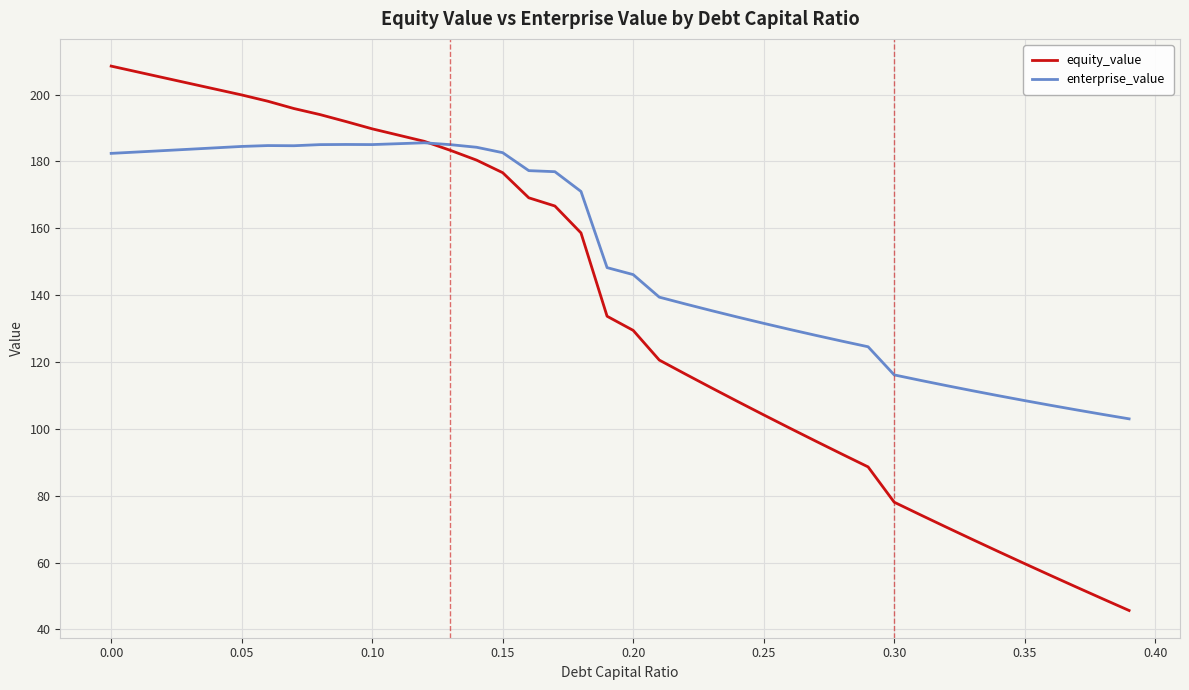

Rank the series by their maximum value, from lowest to highest.

enterprise_value, equity_value